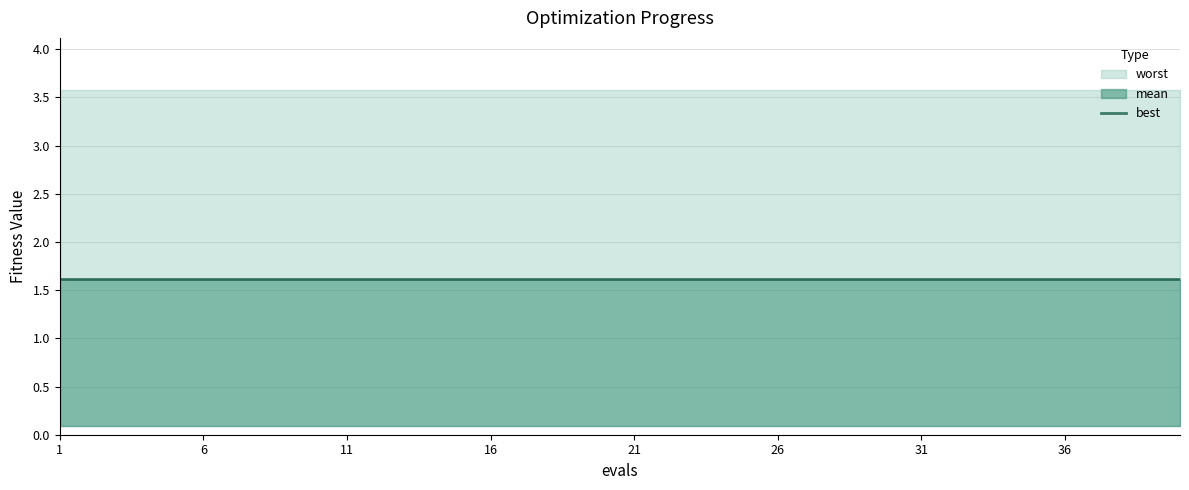

How many lines are shown in the chart?

3